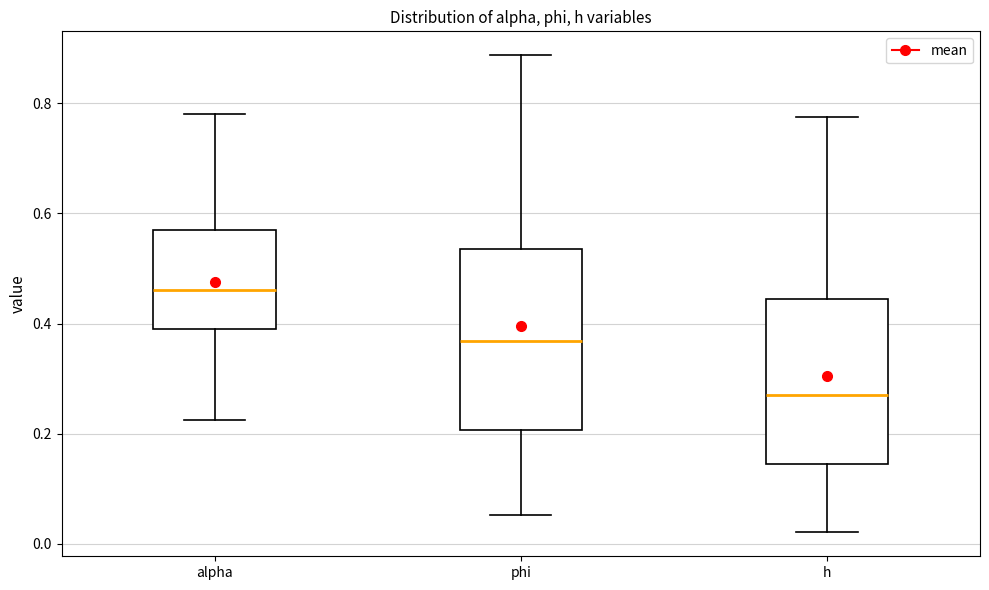

Reading left to right, transcribe this box plot: for each box, give where its median line is, the range the box spans, and where its two whiskers end, as read against the y-axis. The values are not printed on the chart, so give them approximately, as read against the axis.

alpha: median 0.46, box 0.38 to 0.58, whiskers 0.22 to 0.78
phi: median 0.36, box 0.20 to 0.54, whiskers 0.06 to 0.88
h: median 0.26, box 0.14 to 0.44, whiskers 0.02 to 0.78